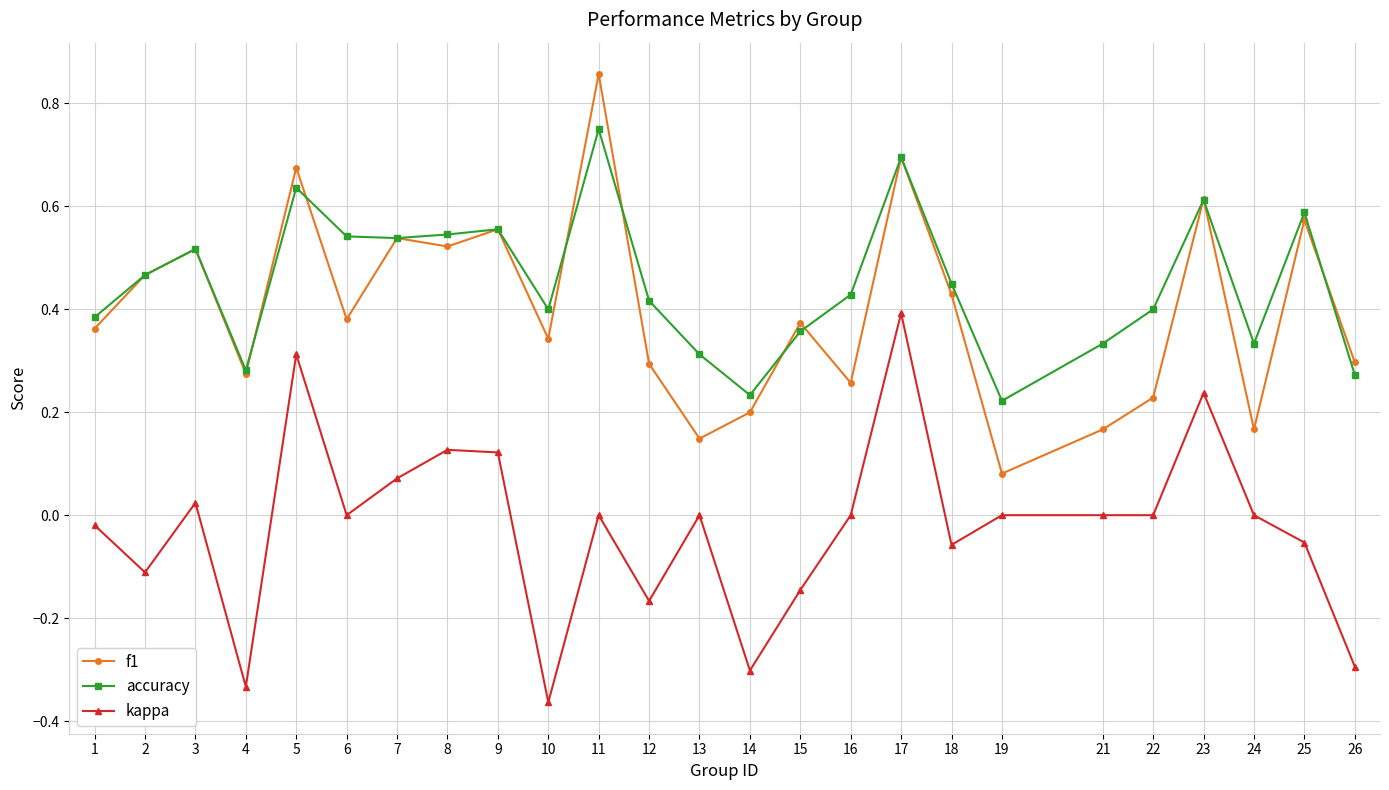

Which series changed the most between 3 and 17?

kappa